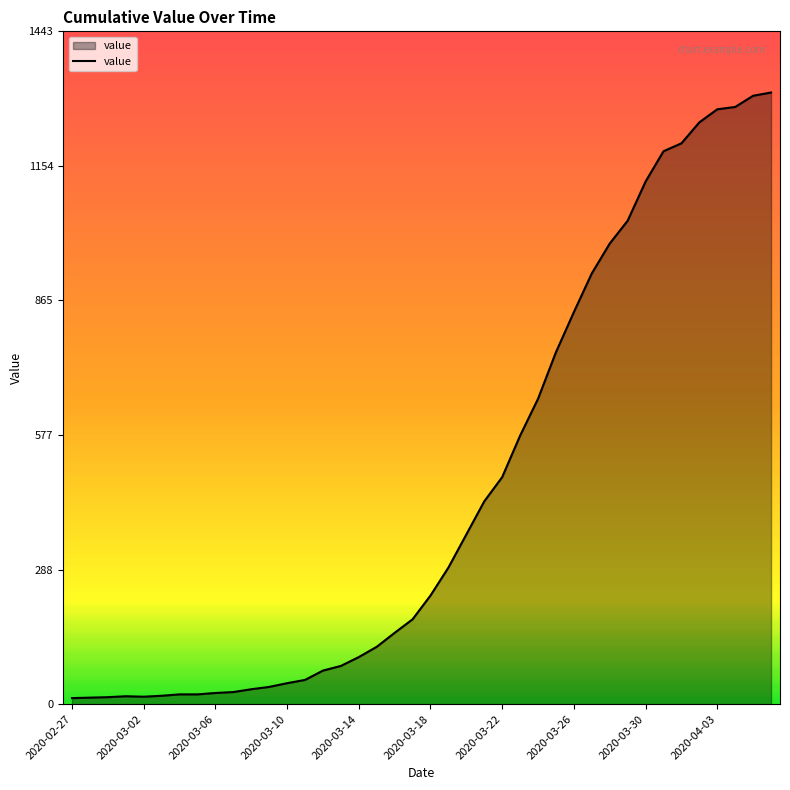

What is the difference between the maximum and minimum values?

1299